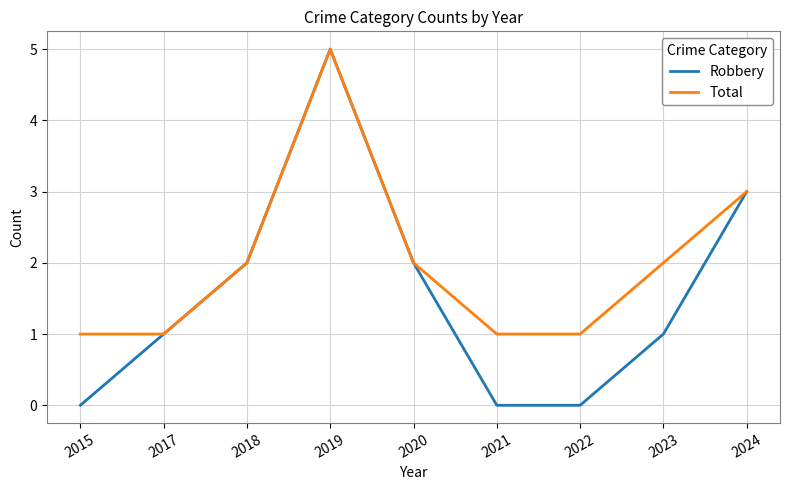

What is the difference between the maximum and minimum values in the Robbery series?

5